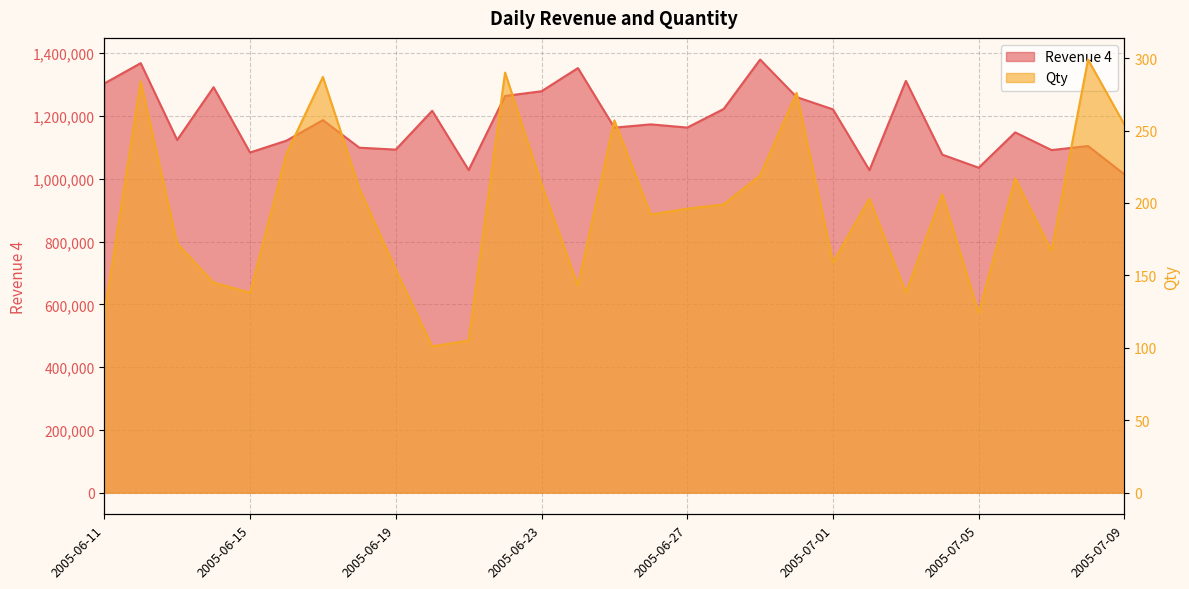

Reading left to right, extract all data points from this chart.

Revenue 4: 2005-06-11=1303419	2005-06-12=1368177	2005-06-13=1123413	2005-06-14=1291591	2005-06-15=1083560	2005-06-16=1121314	2005-06-17=1186701	2005-06-18=1098871	2005-06-19=1092795	2005-06-20=1216522	2005-06-21=1027508	2005-06-22=1263669	2005-06-23=1278680	2005-06-24=1352527	2005-06-25=1162771	2005-06-26=1173180	2005-06-27=1163031	2005-06-28=1222184	2005-06-29=1379700	2005-06-30=1260224	2005-07-01=1220900	2005-07-02=1027203	2005-07-03=1311714	2005-07-04=1076684	2005-07-05=1035058	2005-07-06=1147605	2005-07-07=1091289	2005-07-08=1104225	2005-07-09=1013751
Qty: 2005-06-11=123	2005-06-12=284	2005-06-13=172	2005-06-14=145	2005-06-15=138	2005-06-16=234	2005-06-17=287	2005-06-18=210	2005-06-19=154	2005-06-20=101	2005-06-21=105	2005-06-22=290	2005-06-23=213	2005-06-24=143	2005-06-25=257	2005-06-26=192	2005-06-27=196	2005-06-28=199	2005-06-29=219	2005-06-30=276	2005-07-01=159	2005-07-02=203	2005-07-03=138	2005-07-04=206	2005-07-05=124	2005-07-06=217	2005-07-07=167	2005-07-08=299	2005-07-09=254